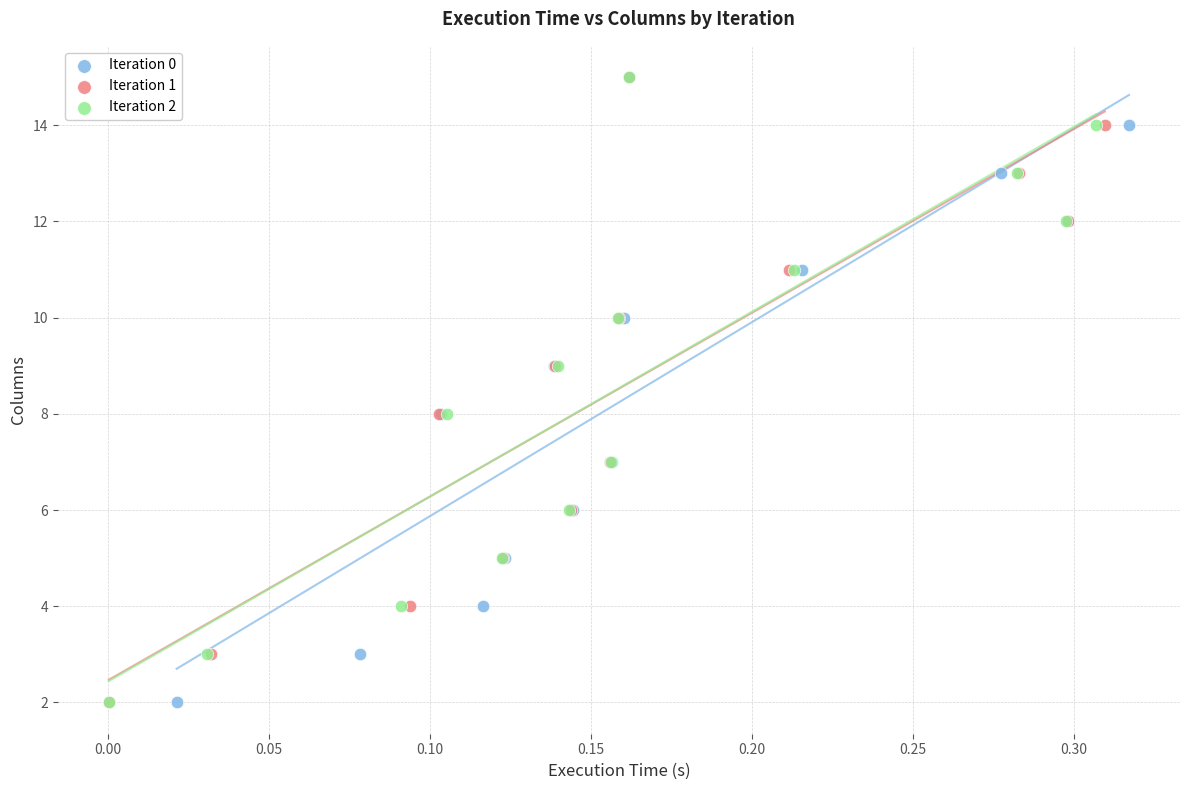

What are all the series names shown in the legend?

Iteration 0, Iteration 1, Iteration 2